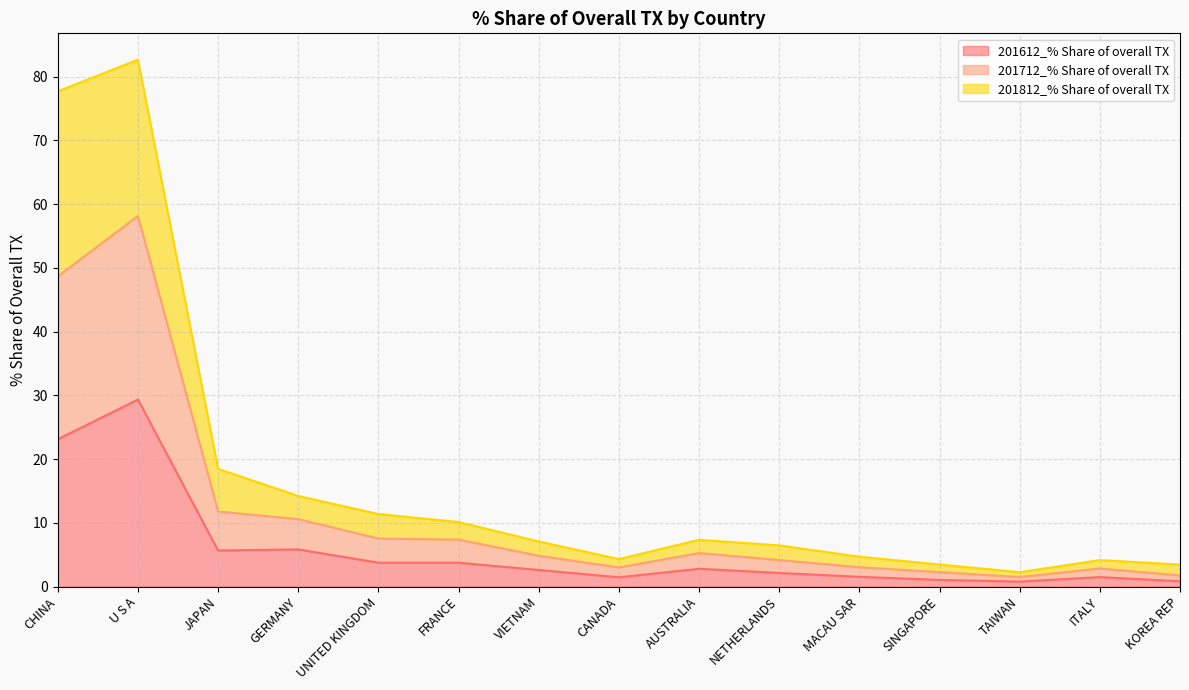

At which label does 201612_% Share of overall TX reach its peak?

U S A